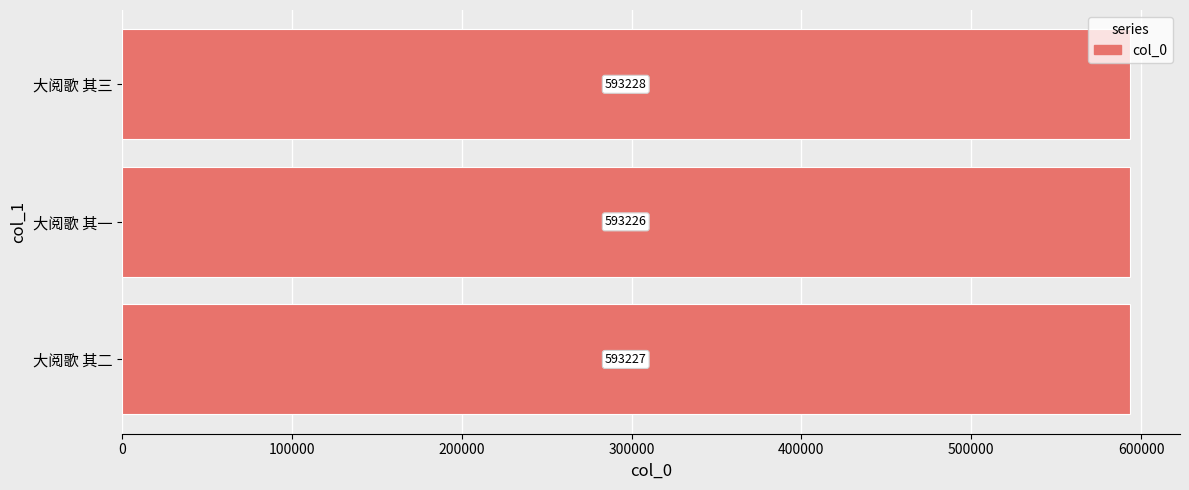

What is the sum of the values at 大阅歌 其一 and 大阅歌 其三?

1186454